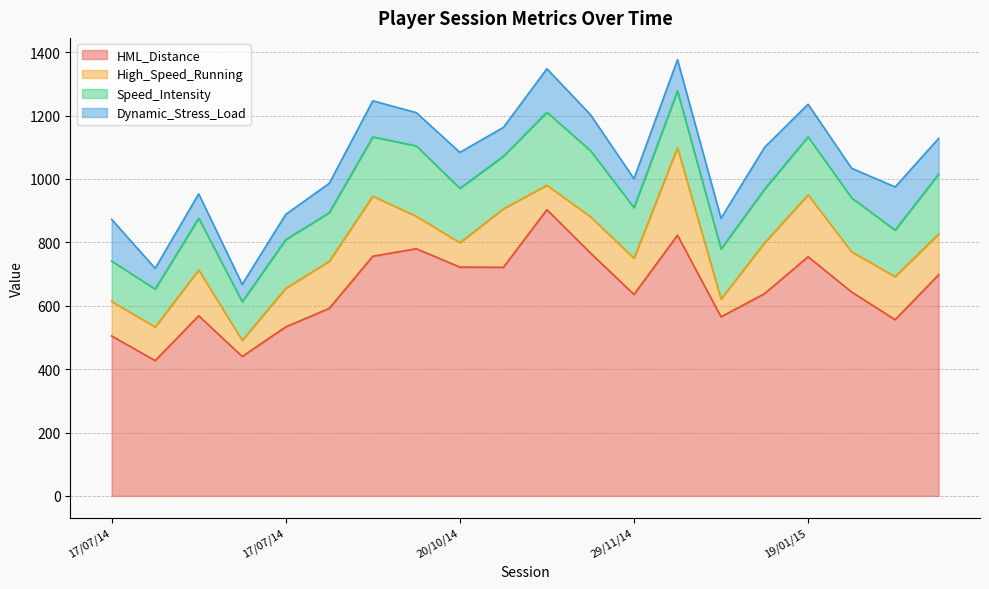

Which series has the largest total across all categories?

HML_Distance